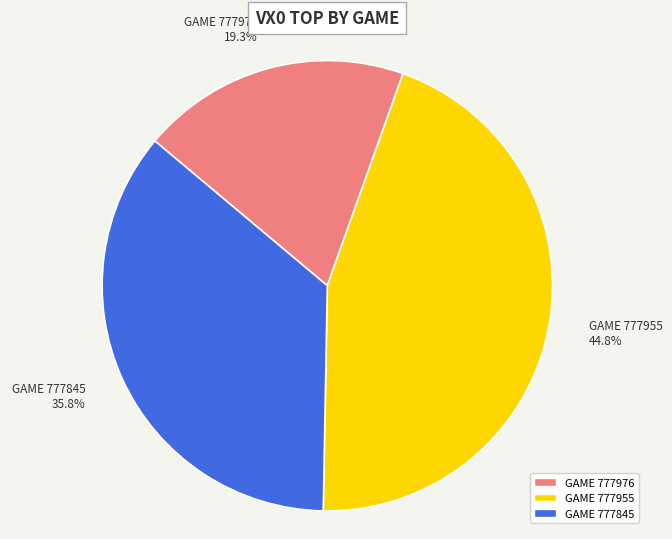

Which has a higher value, GAME 777845 35.8% or GAME 777976 19.3%?

GAME 777845 35.8%